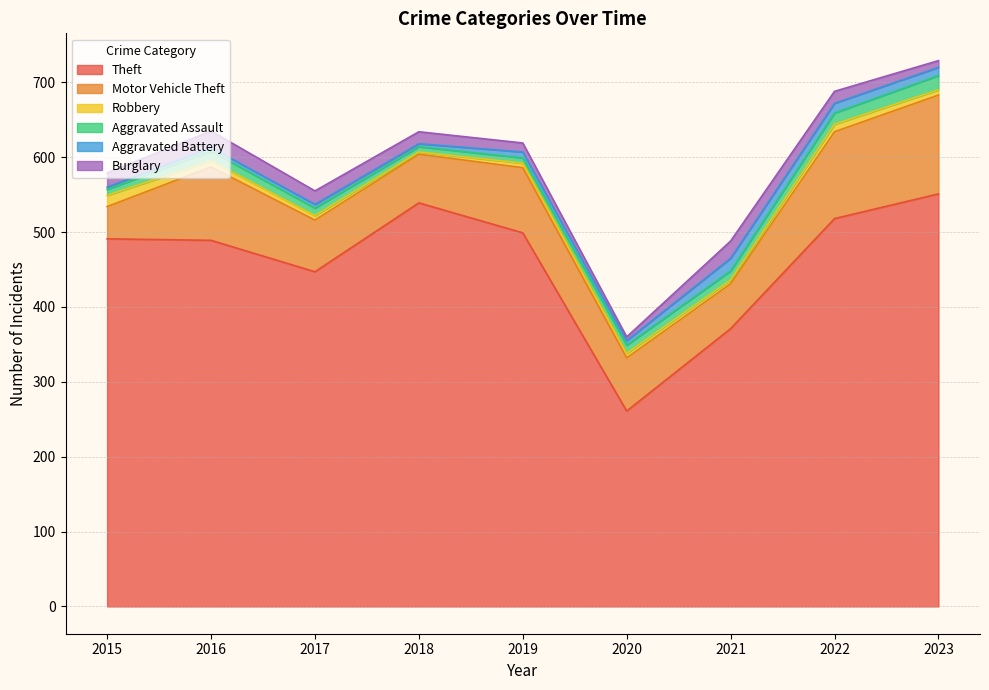

What is the difference between the second highest and minimum values in the Burglary series?

17